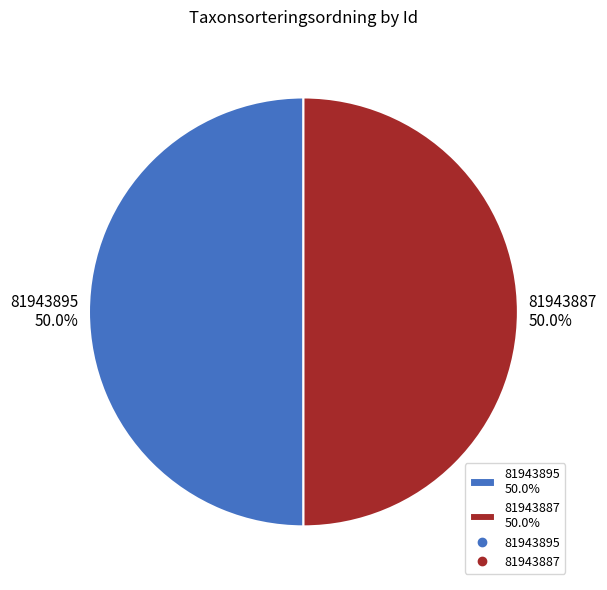

What percentage is NOT represented by 81943887?

50.0%